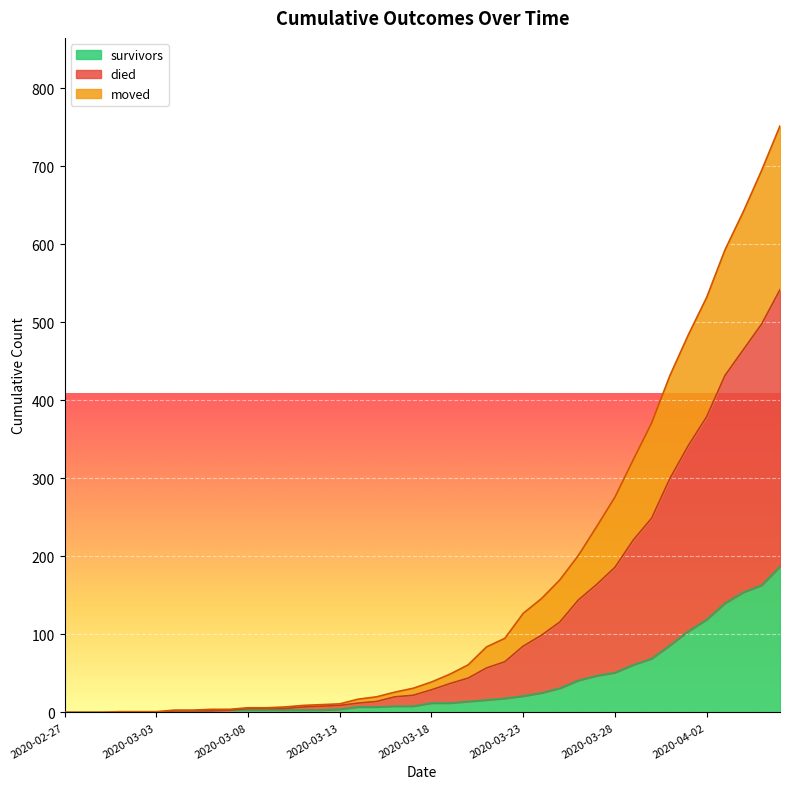

What is the greatest value displayed?

752